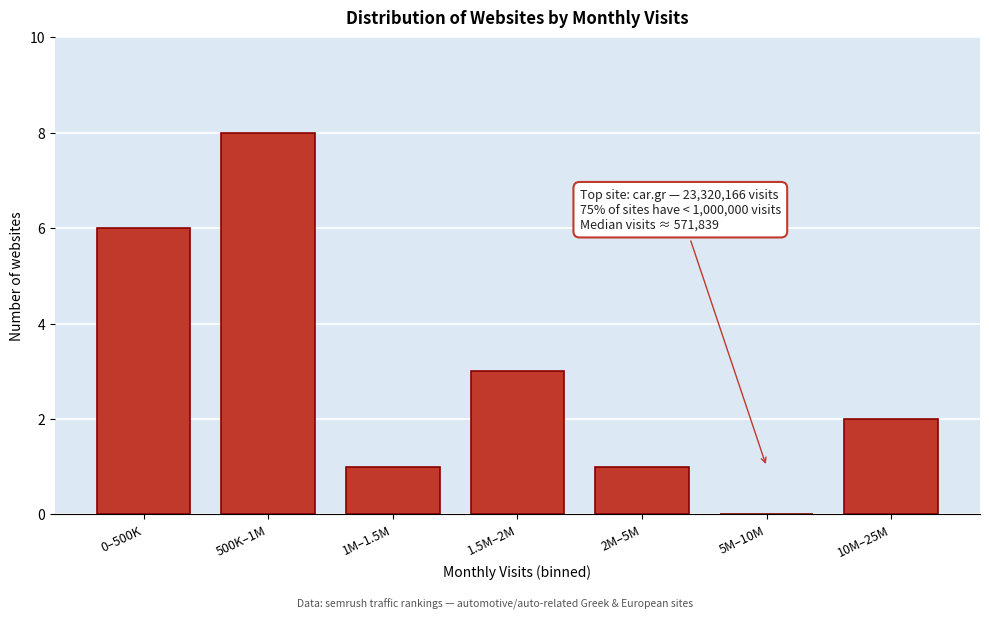

Reading left to right, transcribe all the data shown in this chart.

0–500K=6	500K–1M=8	1M–1.5M=1	1.5M–2M=3	2M–5M=1	5M–10M=0	10M–25M=2